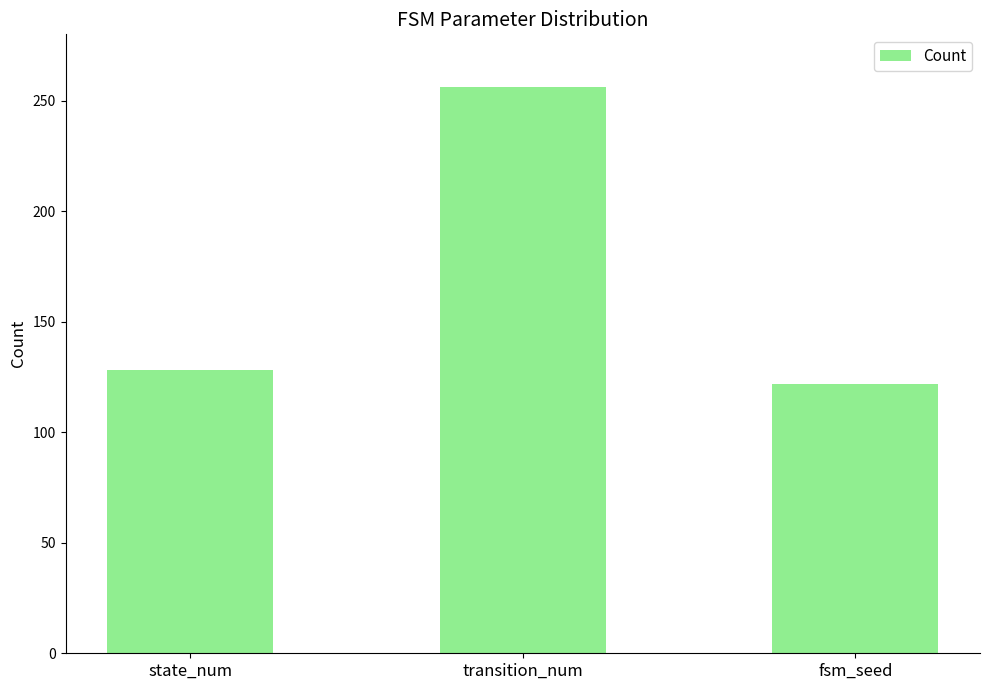

What is the average value?

169